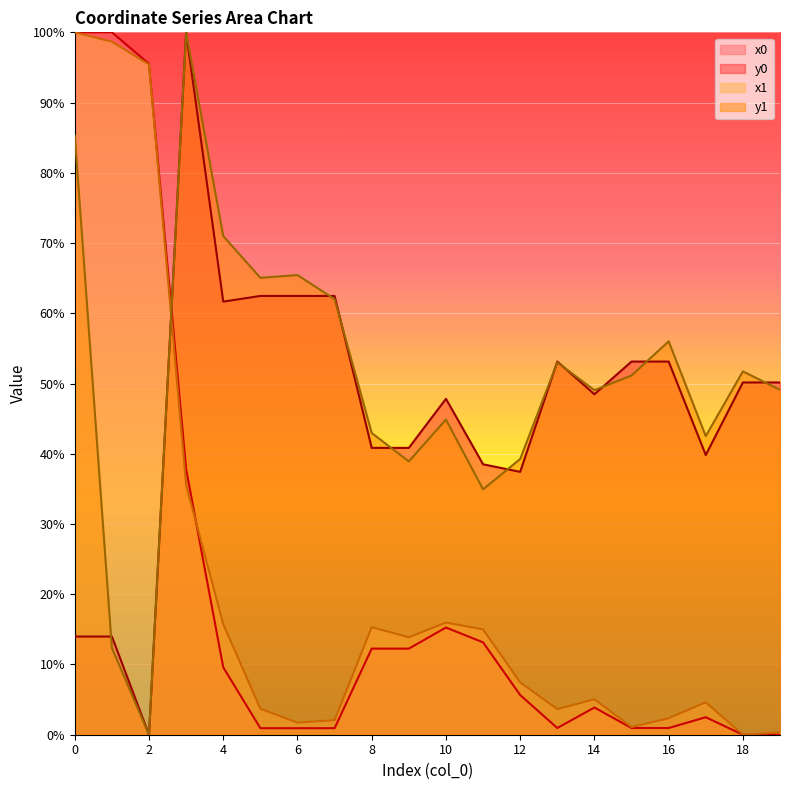

Where do y0 and x0 first cross each other?

2 and 3